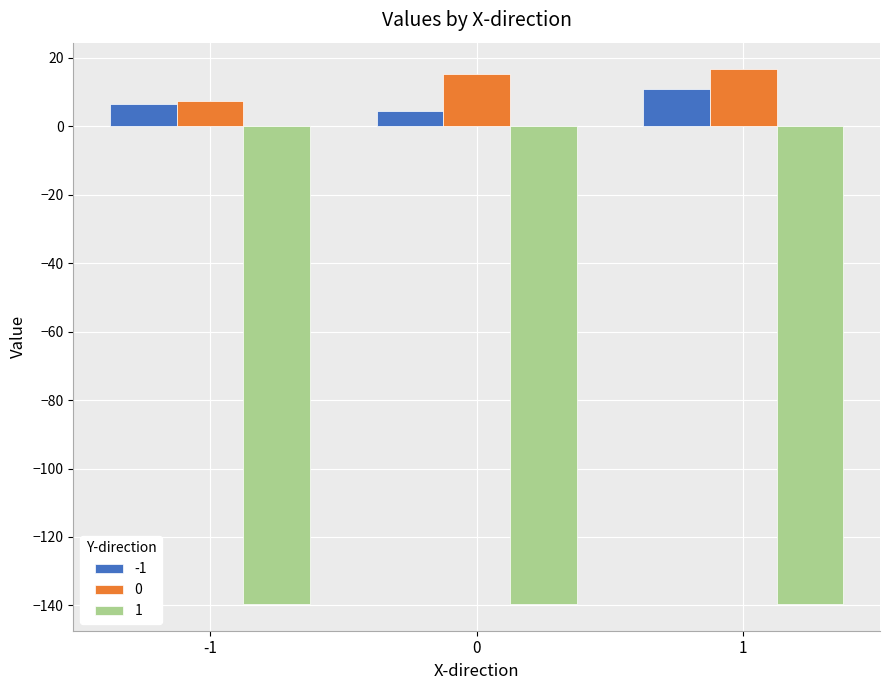

The 1 series shows -80.4 at 0. True or false?

False